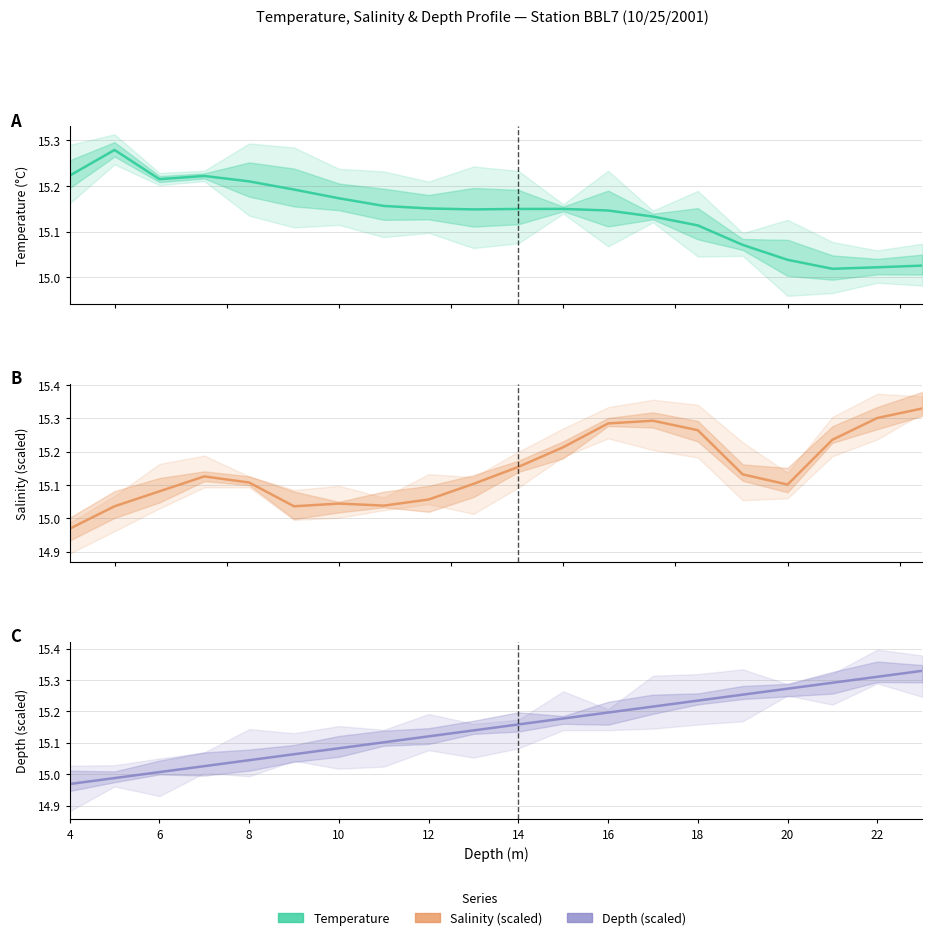

Is it true that Salinity equals 20.4 at 18?

False